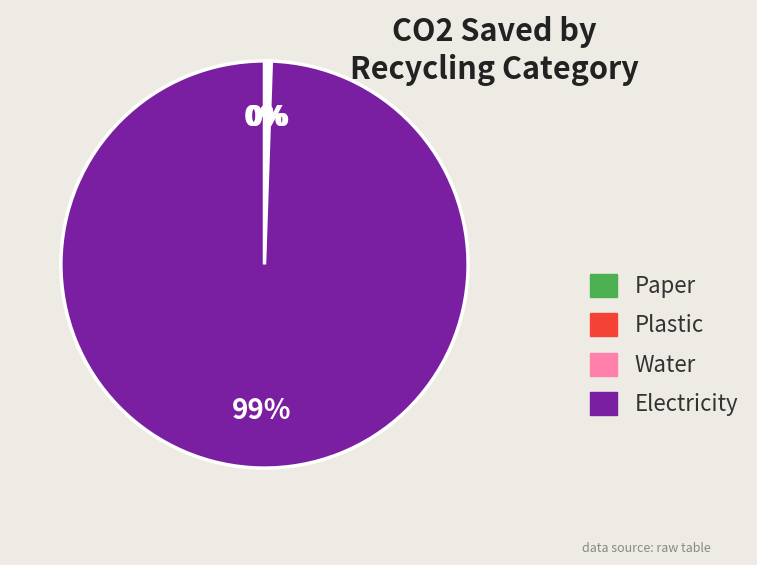

What is the largest slice in the pie chart?

Electricity